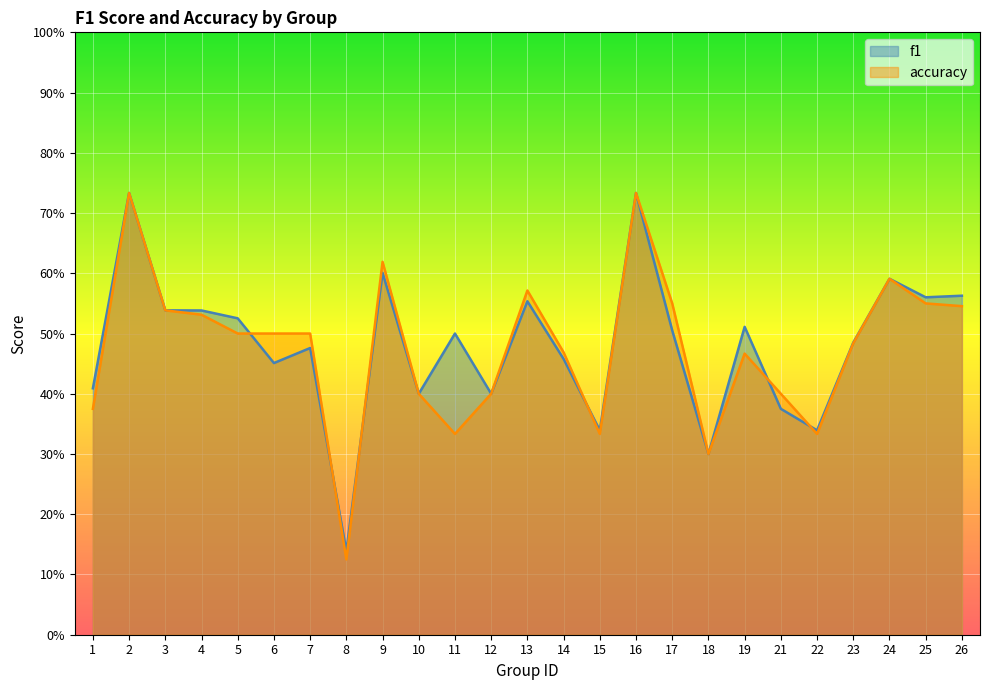

After their last crossing, which series has the higher values: f1 or accuracy?

f1